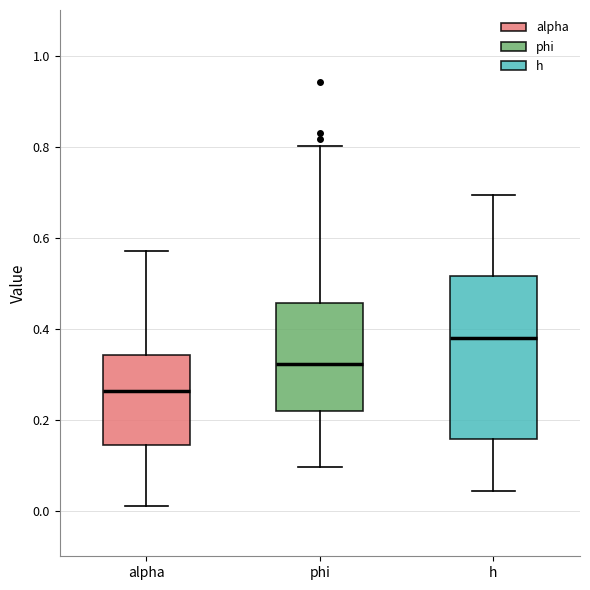

Where does the upper whisker of the box for h end on the y-axis? The values are not printed on the chart, so give them approximately, as read against the axis.

0.70